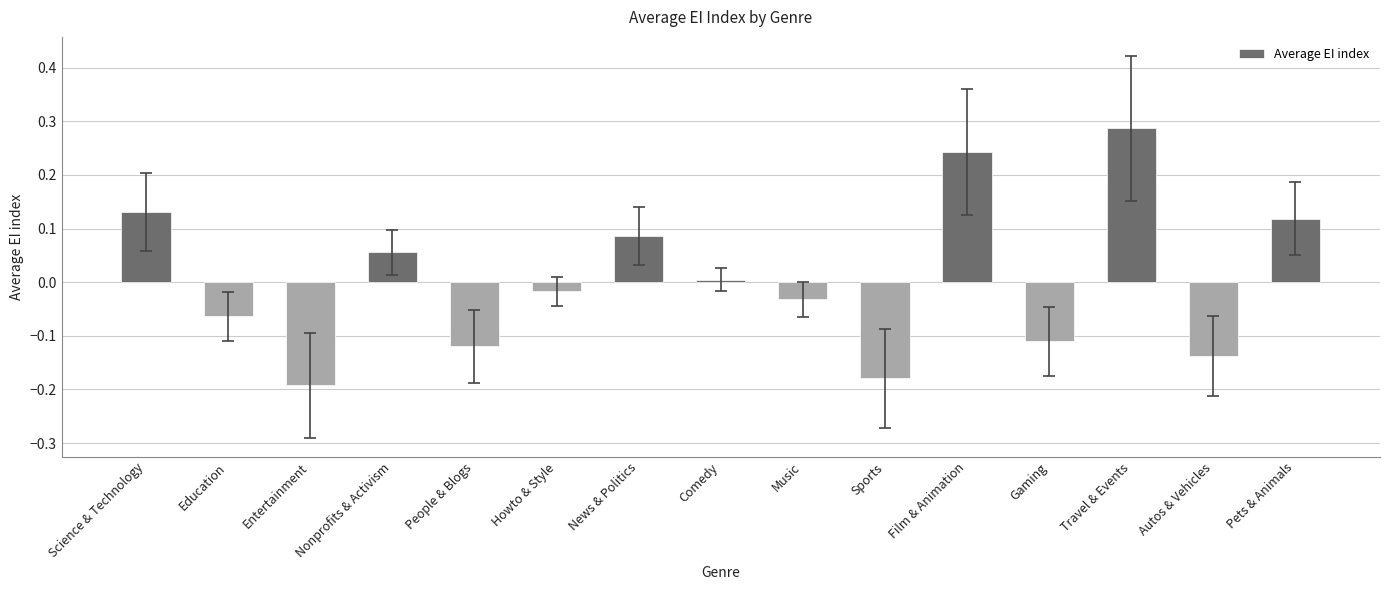

What is the difference between the second highest and minimum values?

0.4